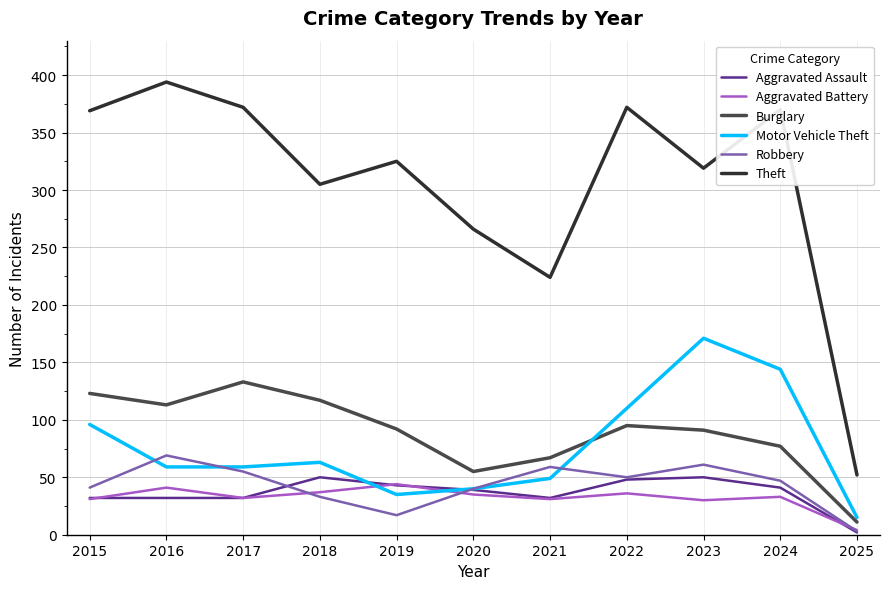

Read the Aggravated Battery value at 2024.

33